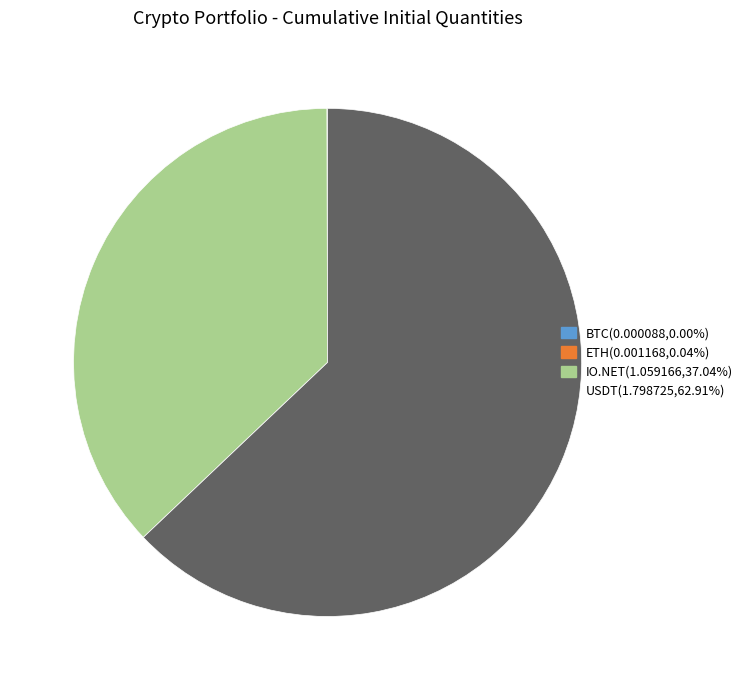

What is the largest slice in the pie chart?

USDT